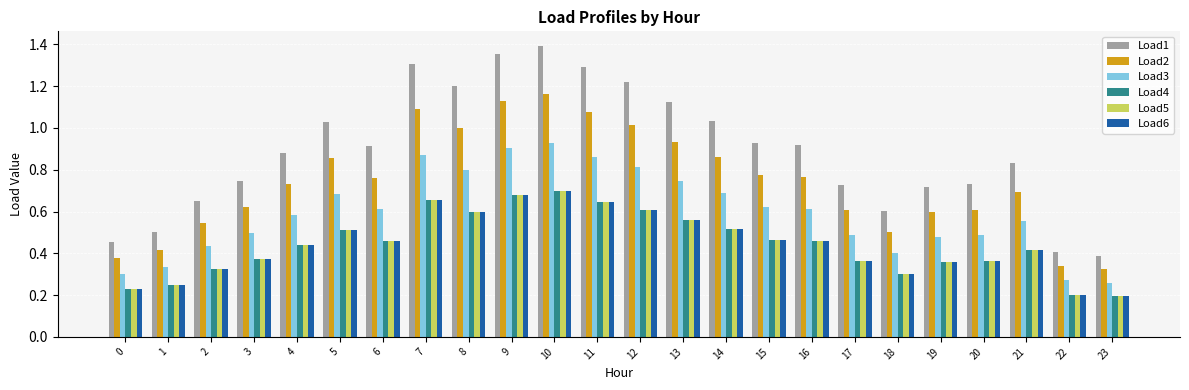

The value of Load6 at 3 is 0.4. True or false?

True